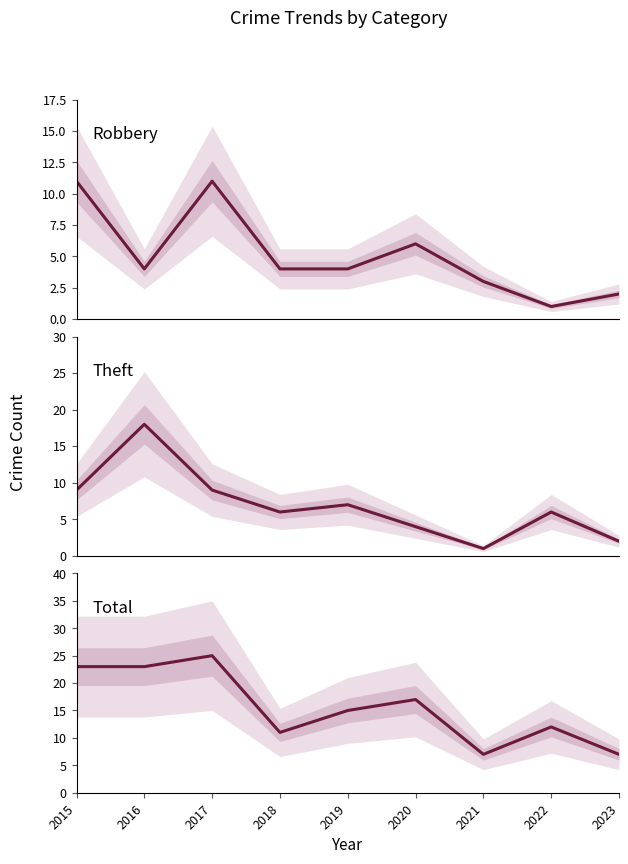

Rank the series at 2019 from highest to lowest value.

Total, Theft, Robbery